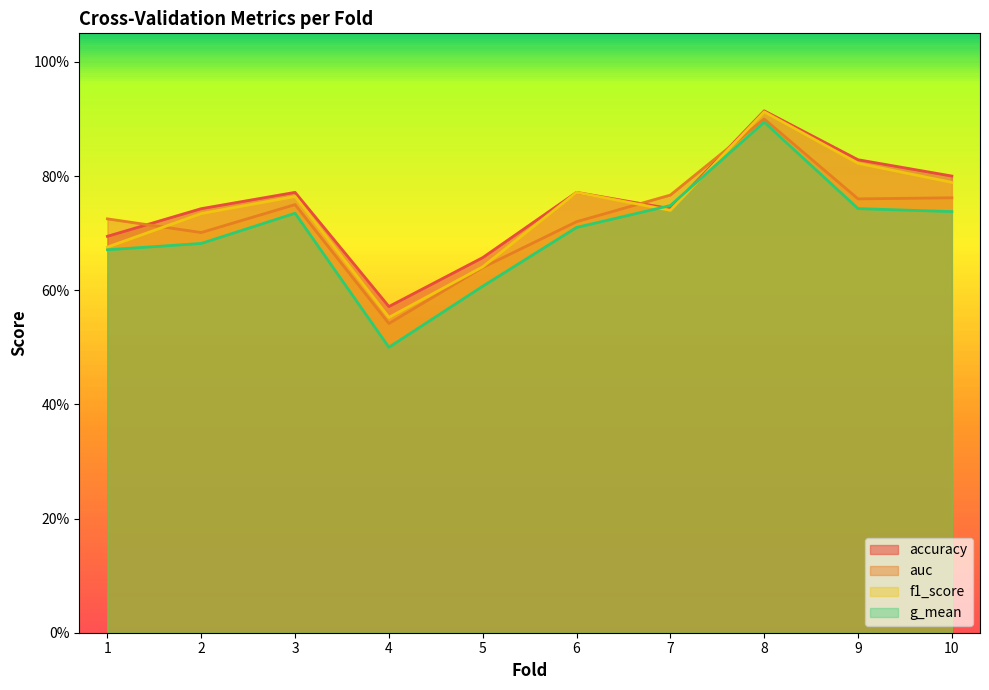

Reading right to left, transcribe all the data shown in this chart.

accuracy: 10=0.8	9=0.8	8=0.9	7=0.7	6=0.8	5=0.7	4=0.6	3=0.8	2=0.7	1=0.7
auc: 10=0.8	9=0.8	8=0.9	7=0.8	6=0.7	5=0.6	4=0.5	3=0.8	2=0.7	1=0.7
f1_score: 10=0.8	9=0.8	8=0.9	7=0.7	6=0.8	5=0.6	4=0.6	3=0.8	2=0.7	1=0.7
g_mean: 10=0.7	9=0.7	8=0.9	7=0.7	6=0.7	5=0.6	4=0.5	3=0.7	2=0.7	1=0.7